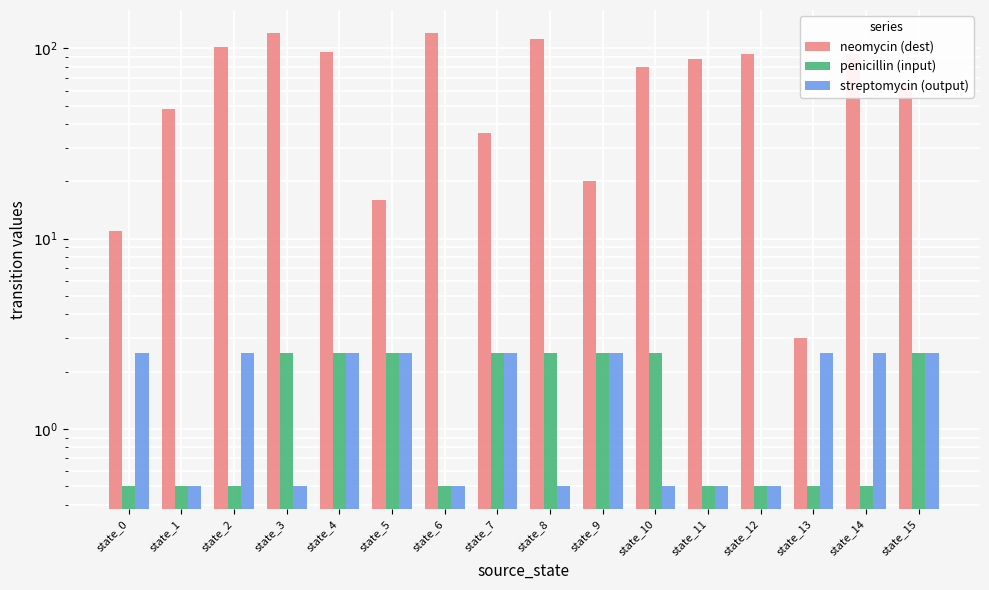

What is the difference between the highest and lowest values at state_15?

62.5